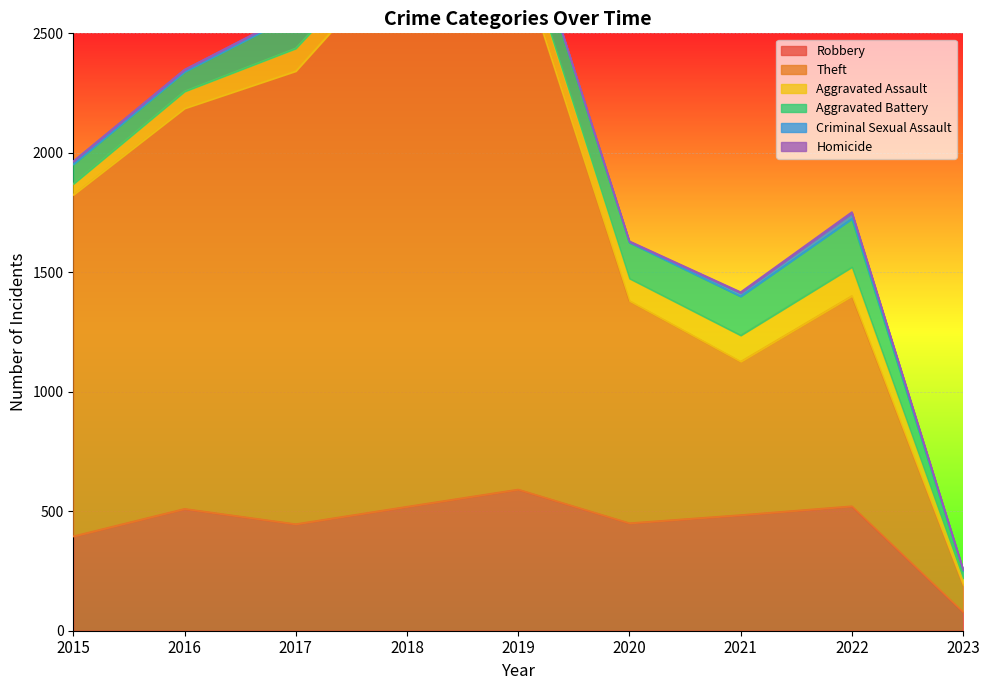

Is the value of Homicide at 2018 greater than the value of Theft at 2023?

No